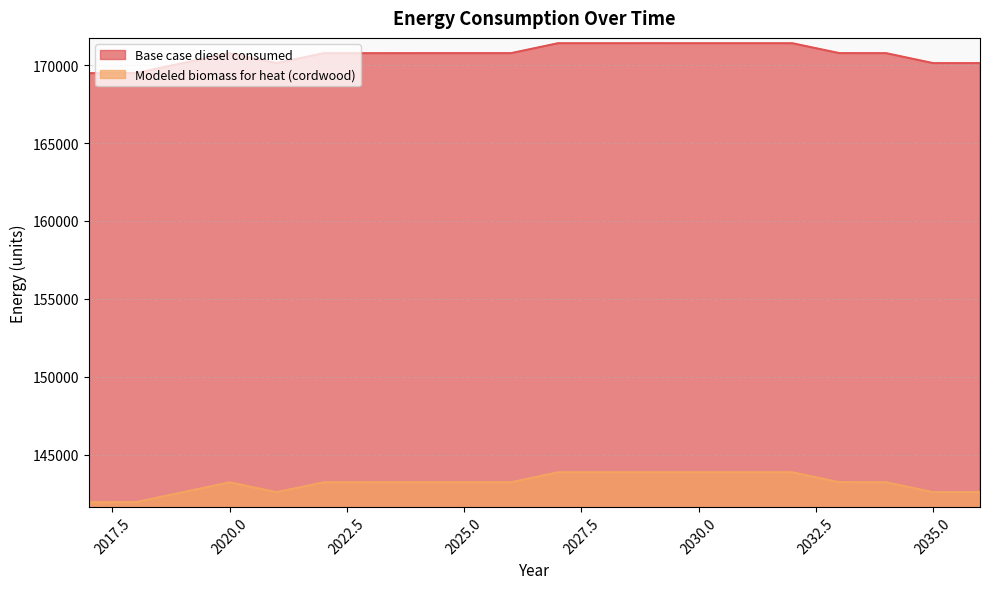

Reading left to right, extract all data points from this chart.

Base case diesel consumed: 2017=169485.0	2018=169491.0	2019=170130.0	2020=170763.0	2021=170132.0	2022=170764.0	2023=170767.0	2024=170769.0	2025=170770.0	2026=170770.0	2027=171407.0	2028=171407.0	2029=171408.0	2030=171407.0	2031=171407.0	2032=171406.0	2033=170772.0	2034=170768.0	2035=170130.0	2036=170132.0
Modeled biomass for heat (cordwood): 2017=141946.0	2018=141952.0	2019=142591.0	2020=143224.0	2021=142593.0	2022=143225.0	2023=143228.0	2024=143230.0	2025=143231.0	2026=143231.0	2027=143868.0	2028=143868.0	2029=143869.0	2030=143868.0	2031=143868.0	2032=143867.0	2033=143233.0	2034=143229.0	2035=142591.0	2036=142593.0